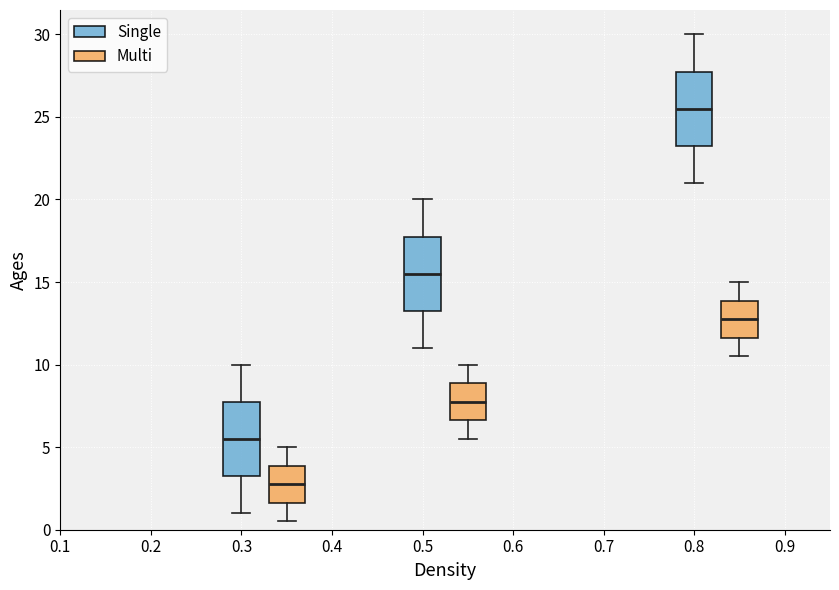

Where does the median line of the box for 0.5 (Multi) sit on the y-axis? The values are not printed on the chart, so give them approximately, as read against the axis.

8.0